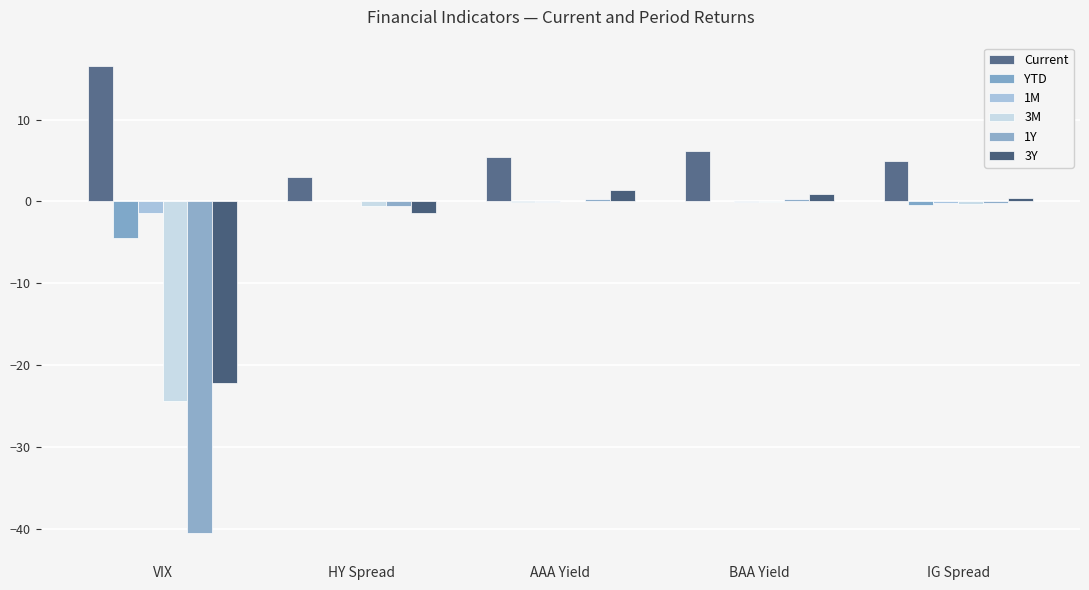

Does the chart contain stacked bars?

No